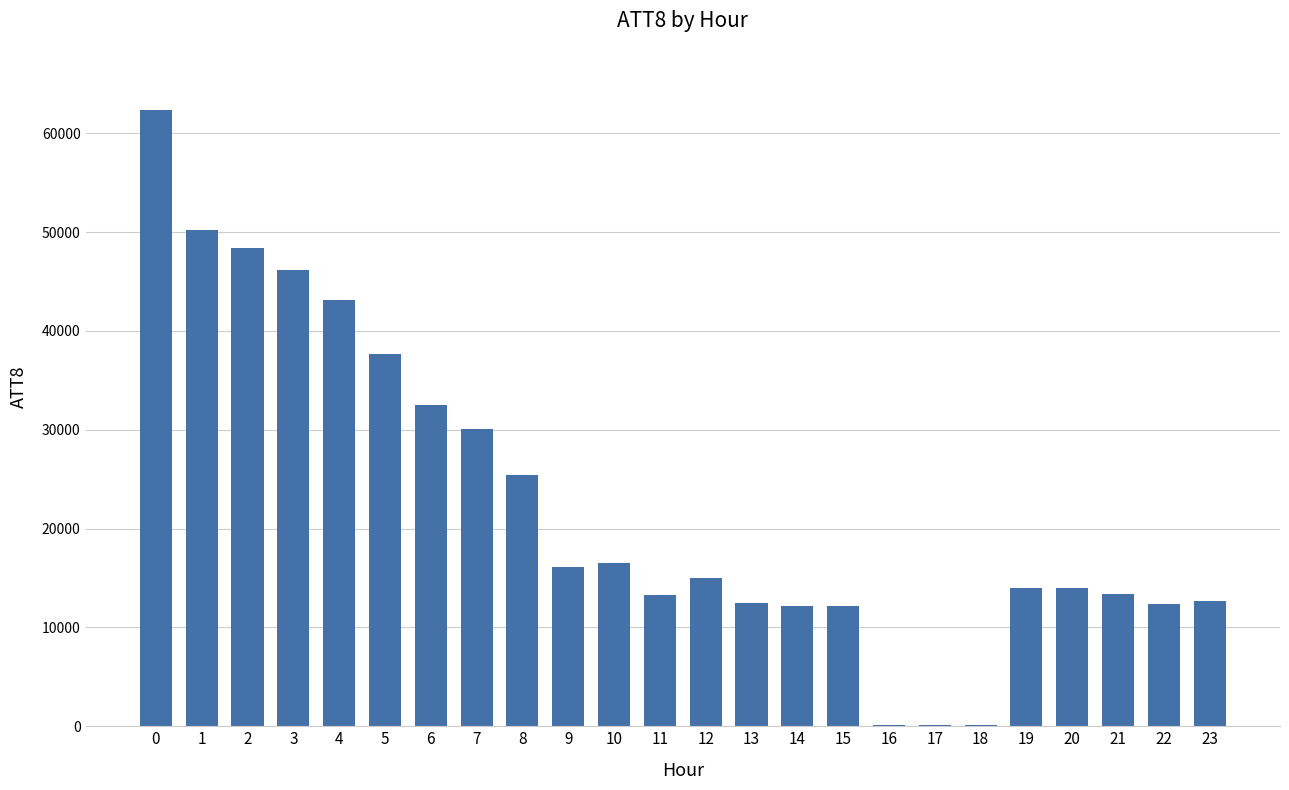

Which has a higher value, 8 or 22?

8